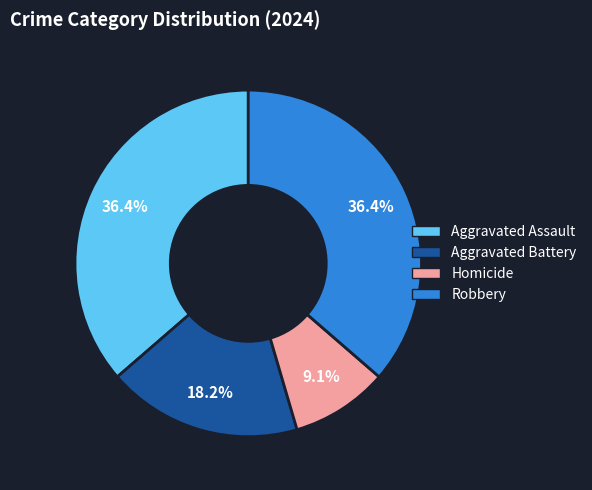

How many segments does this pie chart have?

4